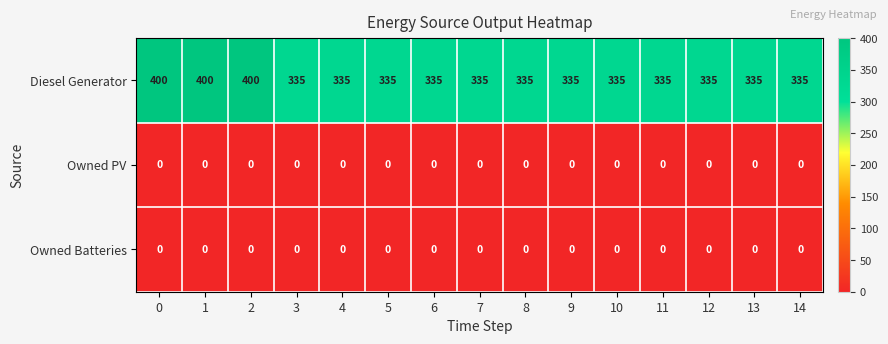

Which series has the widest spread of values?

Diesel Generator